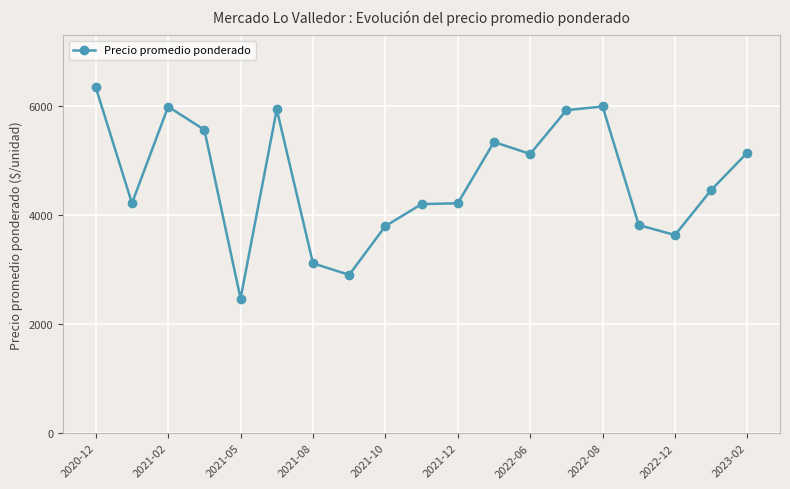

What is the value of the 1st point from the left?

6352